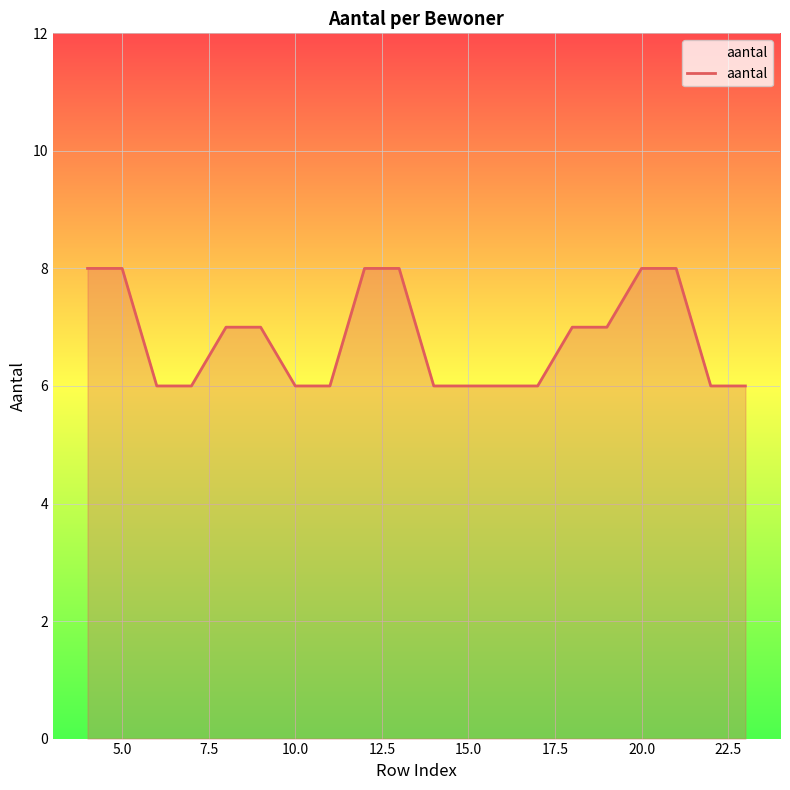

What is the minimum value shown in the chart?

6